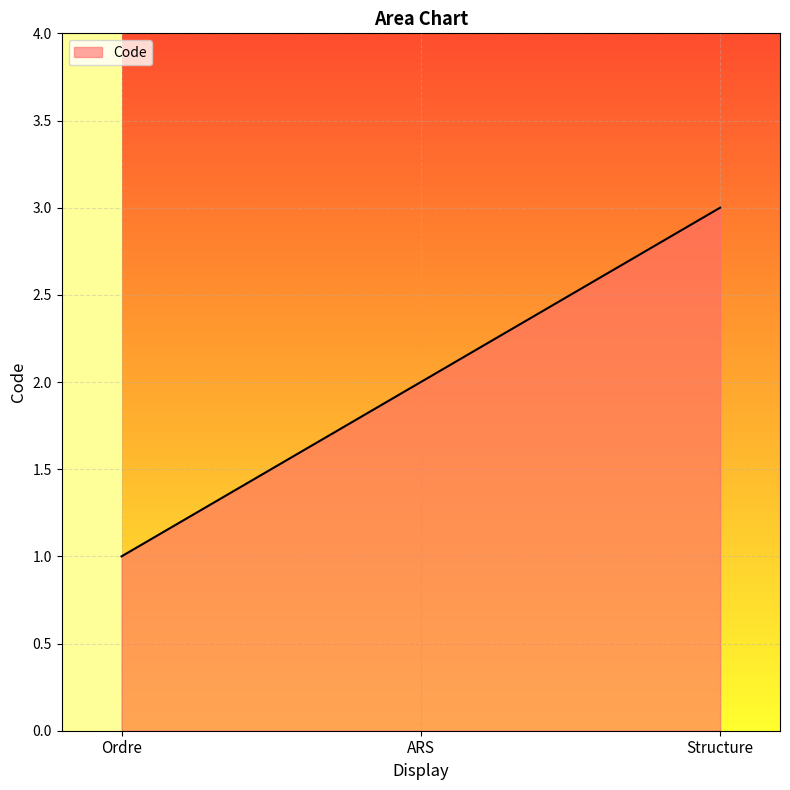

True or false: the data shows 1 at Ordre.

True